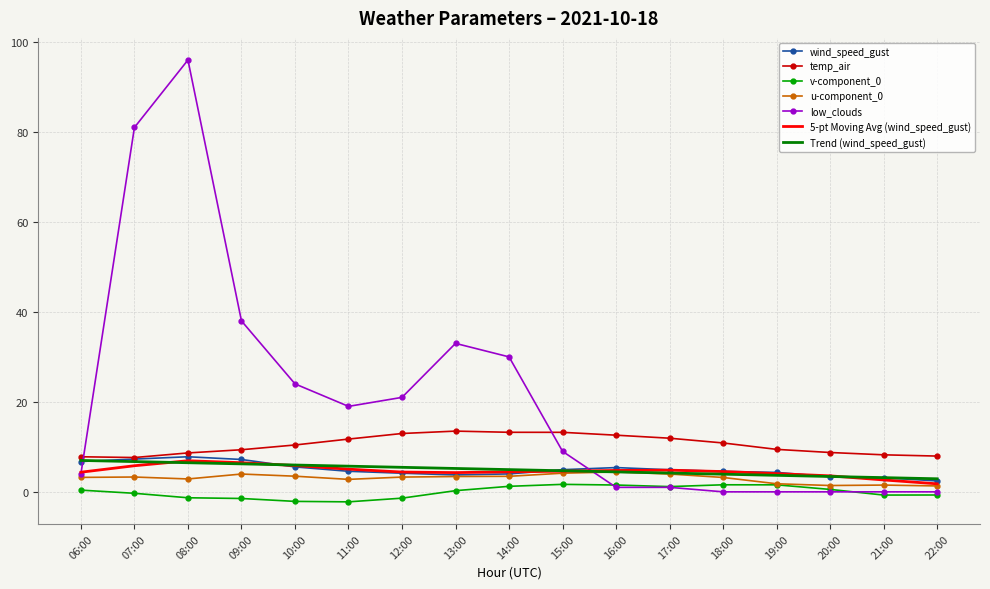

Which series has the largest total across all categories?

low_clouds